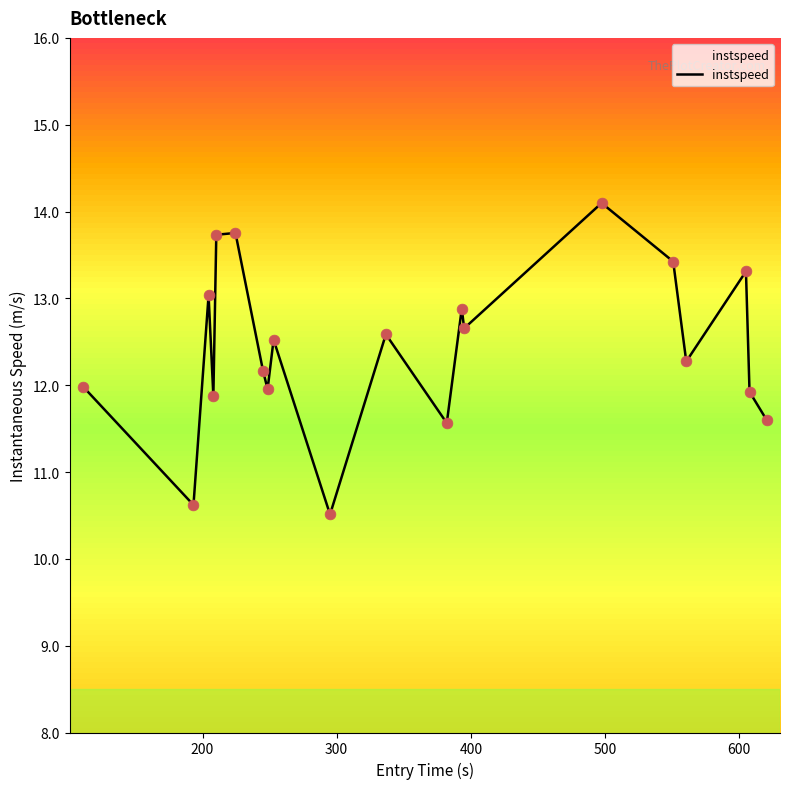

What is the greatest value displayed?

14.1